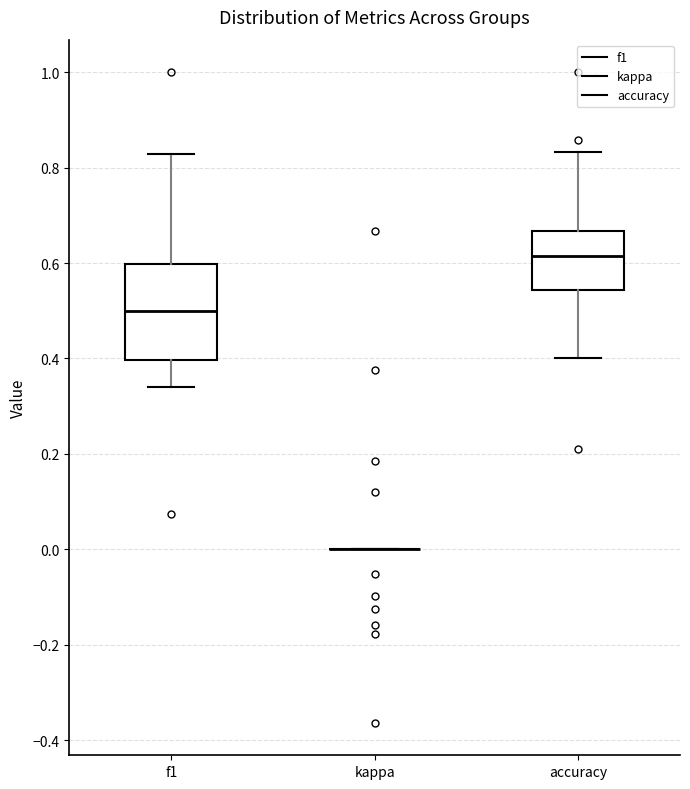

Comparing the boxes themselves (not the whiskers), which one is the tallest?

f1